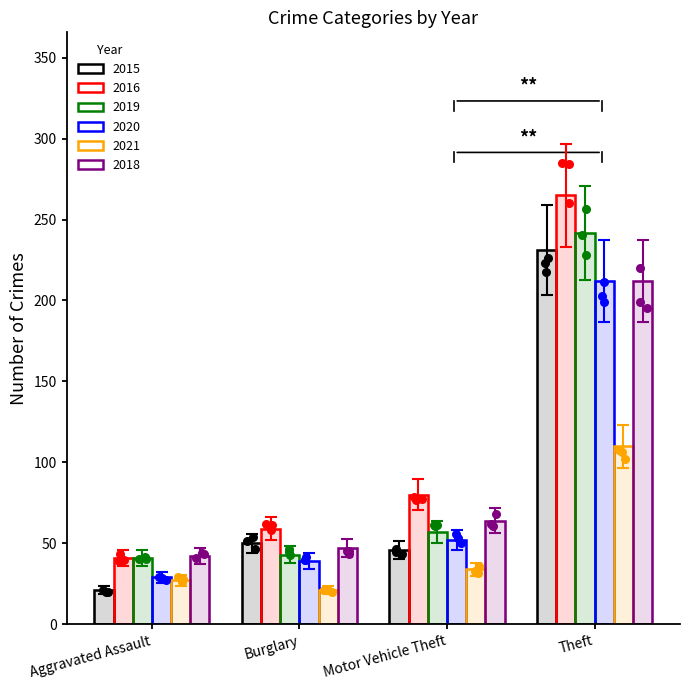

Which series has the largest total across all categories?

2016